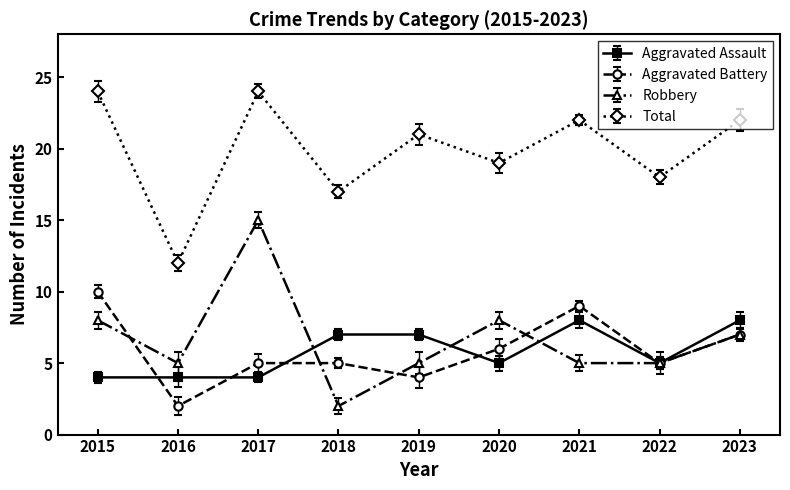

Reading left to right, extract all data points from this chart.

Aggravated Assault: 4	4	4	7	7	5	8	5	8
Aggravated Battery: 10	2	5	5	4	6	9	5	7
Robbery: 8	5	15	2	5	8	5	5	7
Total: 24	12	24	17	21	19	22	18	22